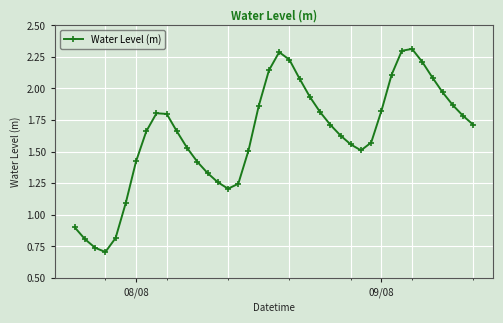

How many points are lower than both their immediate neighbors (excluding endpoints)?

3